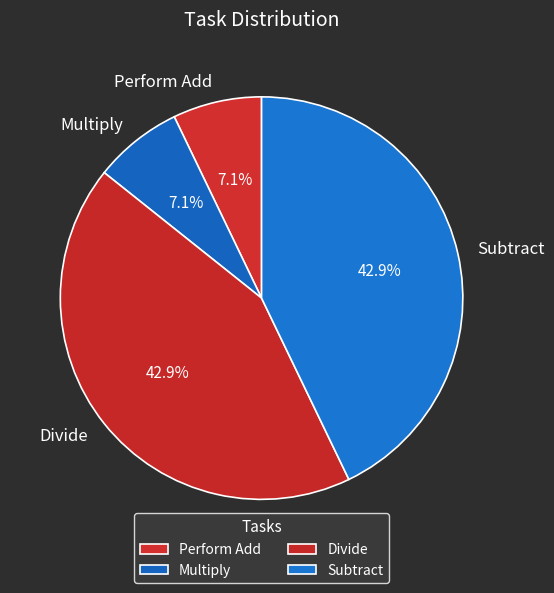

What percentage is the Multiply slice, to the nearest percent?

7%